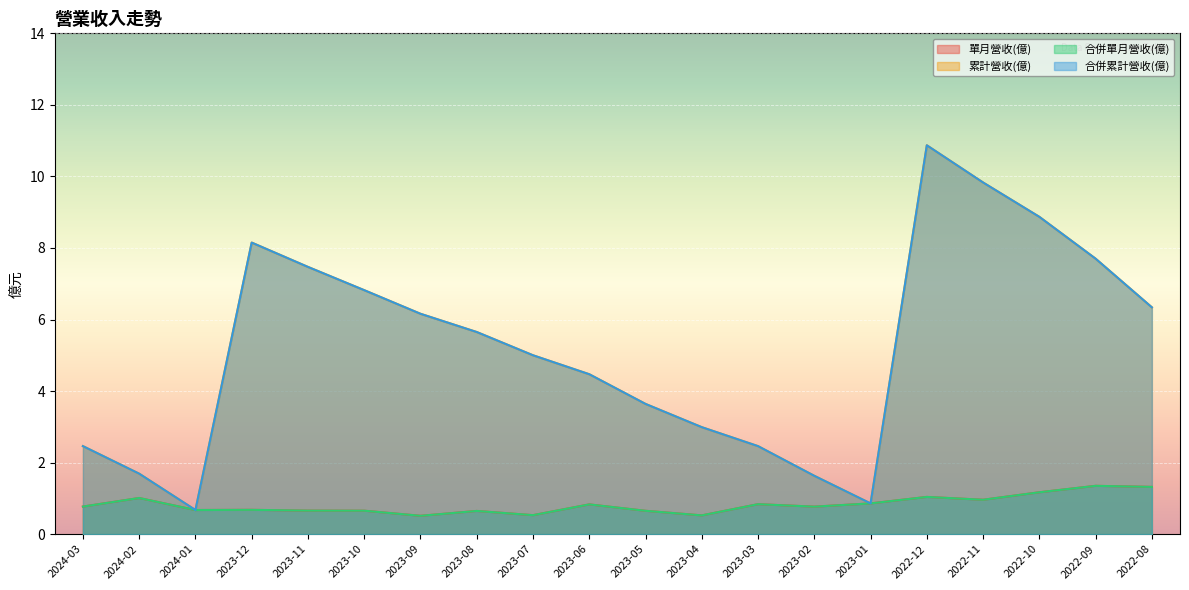

Reading right to left, what are all the values shown in this chart?

單月營收(億): 2022-08=1.3	2022-09=1.4	2022-10=1.2	2022-11=1.0	2022-12=1.0	2023-01=0.9	2023-02=0.8	2023-03=0.8	2023-04=0.5	2023-05=0.7	2023-06=0.8	2023-07=0.5	2023-08=0.6	2023-09=0.5	2023-10=0.7	2023-11=0.7	2023-12=0.7	2024-01=0.7	2024-02=1.0	2024-03=0.8
累計營收(億): 2022-08=6.3	2022-09=7.7	2022-10=8.9	2022-11=9.8	2022-12=10.9	2023-01=0.9	2023-02=1.6	2023-03=2.5	2023-04=3.0	2023-05=3.6	2023-06=4.5	2023-07=5.0	2023-08=5.7	2023-09=6.2	2023-10=6.8	2023-11=7.5	2023-12=8.2	2024-01=0.7	2024-02=1.7	2024-03=2.5
合併單月營收(億): 2022-08=1.3	2022-09=1.4	2022-10=1.2	2022-11=1.0	2022-12=1.0	2023-01=0.9	2023-02=0.8	2023-03=0.8	2023-04=0.5	2023-05=0.7	2023-06=0.8	2023-07=0.5	2023-08=0.6	2023-09=0.5	2023-10=0.7	2023-11=0.7	2023-12=0.7	2024-01=0.7	2024-02=1.0	2024-03=0.8
合併累計營收(億): 2022-08=6.3	2022-09=7.7	2022-10=8.9	2022-11=9.8	2022-12=10.9	2023-01=0.9	2023-02=1.6	2023-03=2.5	2023-04=3.0	2023-05=3.6	2023-06=4.5	2023-07=5.0	2023-08=5.7	2023-09=6.2	2023-10=6.8	2023-11=7.5	2023-12=8.2	2024-01=0.7	2024-02=1.7	2024-03=2.5